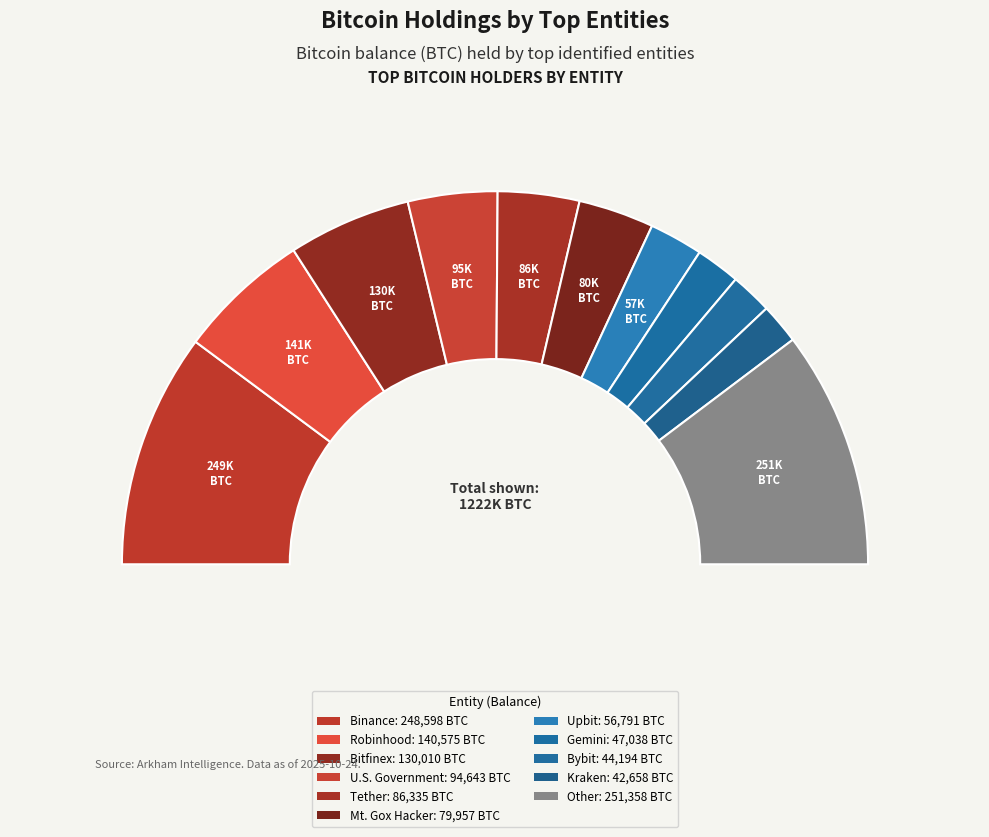

Between U.S. Government and Robinhood, which is larger?

Robinhood